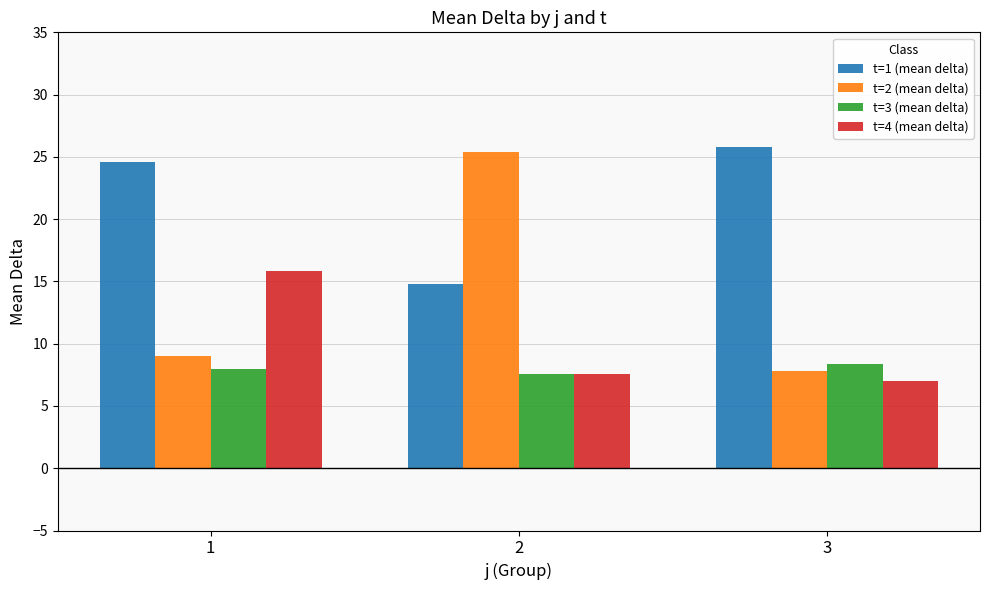

At which category is the sum across all series the highest?

1